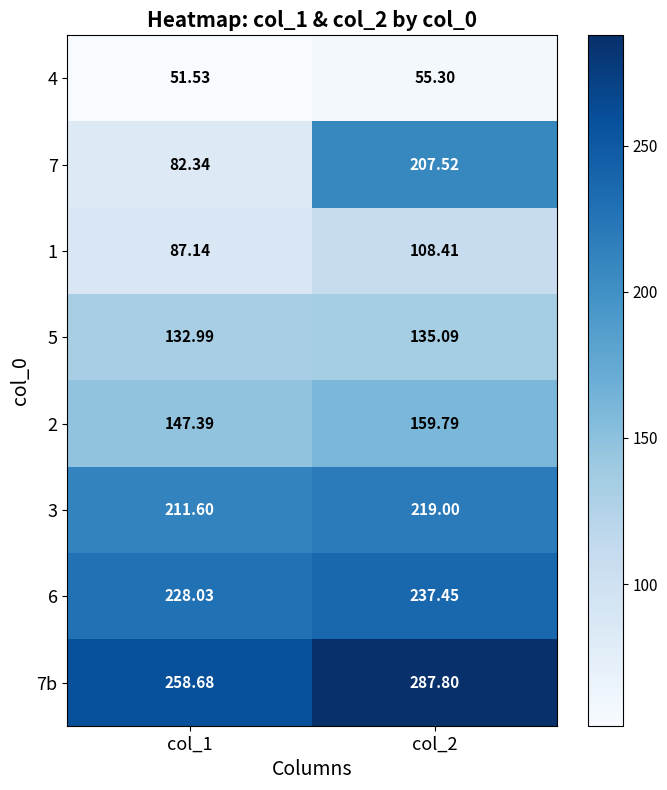

How many data points in 6 are less than 237?

1